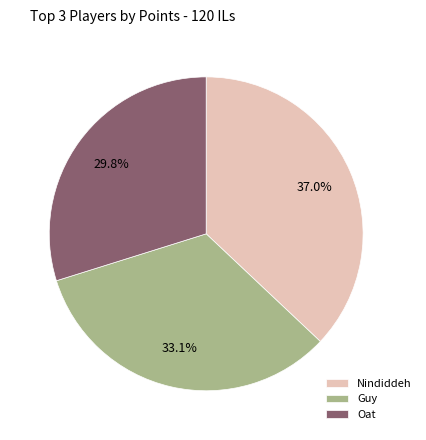

How much of the chart is everything except Oat?

70.2%